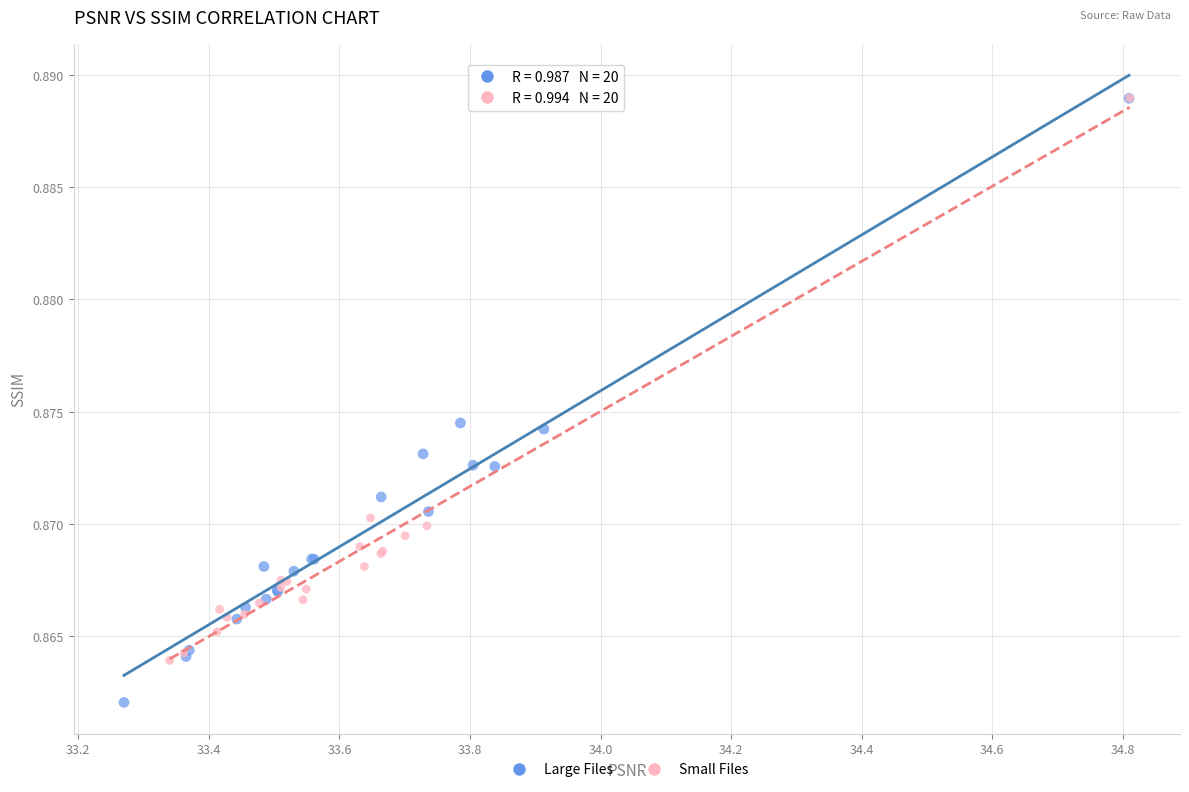

What are all the series names shown in the legend?

Large Files, Small Files